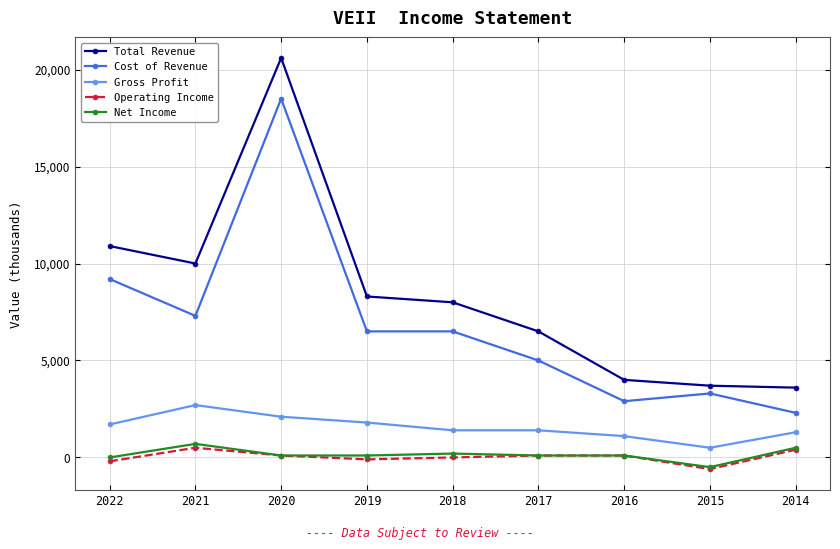

Is the value of Gross Profit at 2016 greater than the value of Net Income at 2014?

Yes